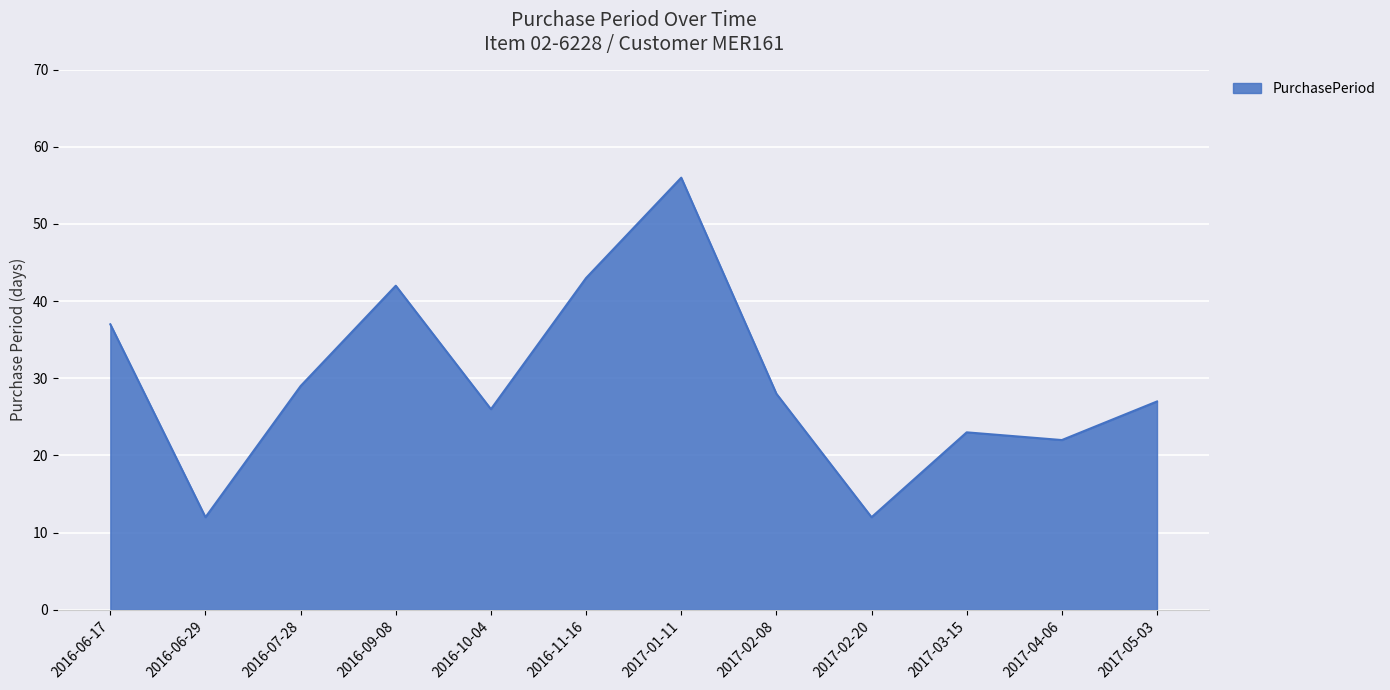

What is the smallest value displayed?

12